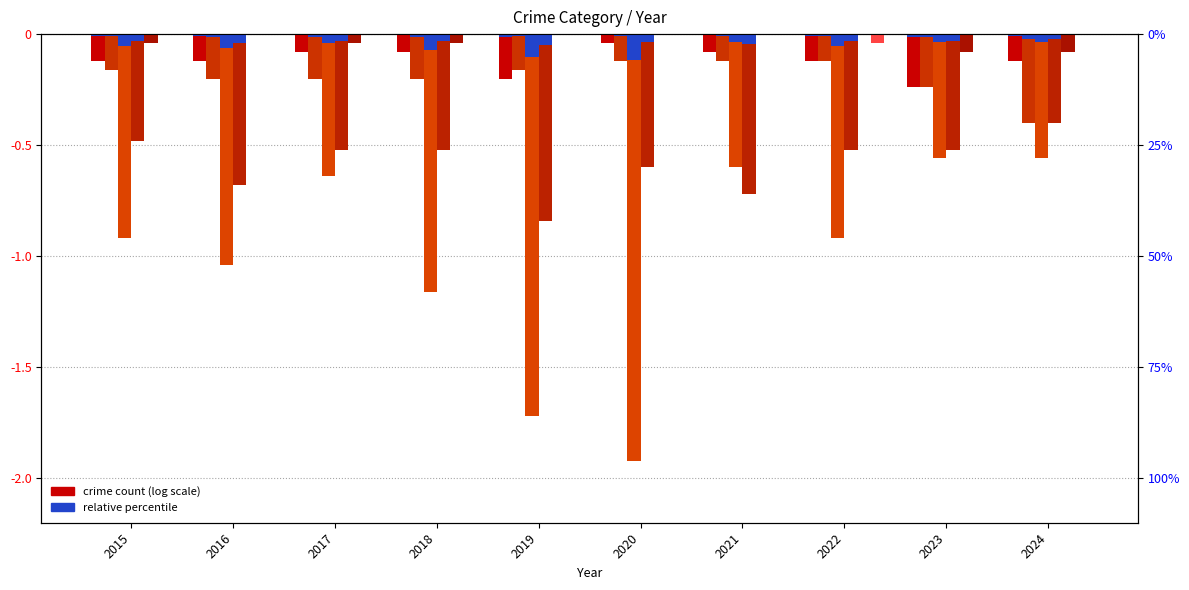

Is the value of Aggravated Assault at 2020 greater than the value of Arson at 2020?

No